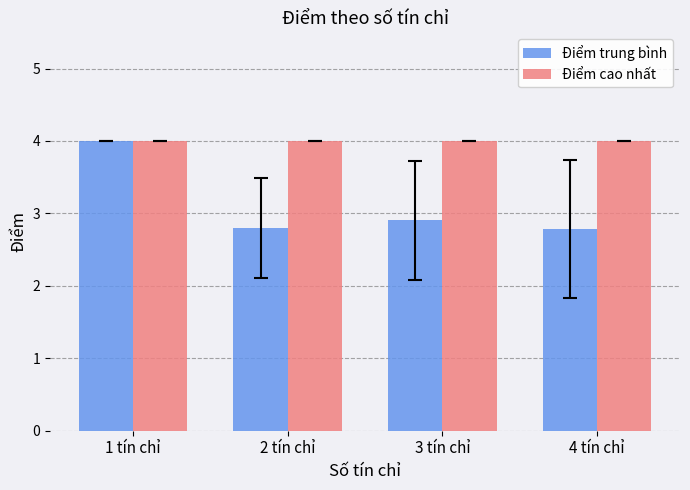

True or false: Điểm trung bình has a value of 4.0 at 2 tín chỉ.

False